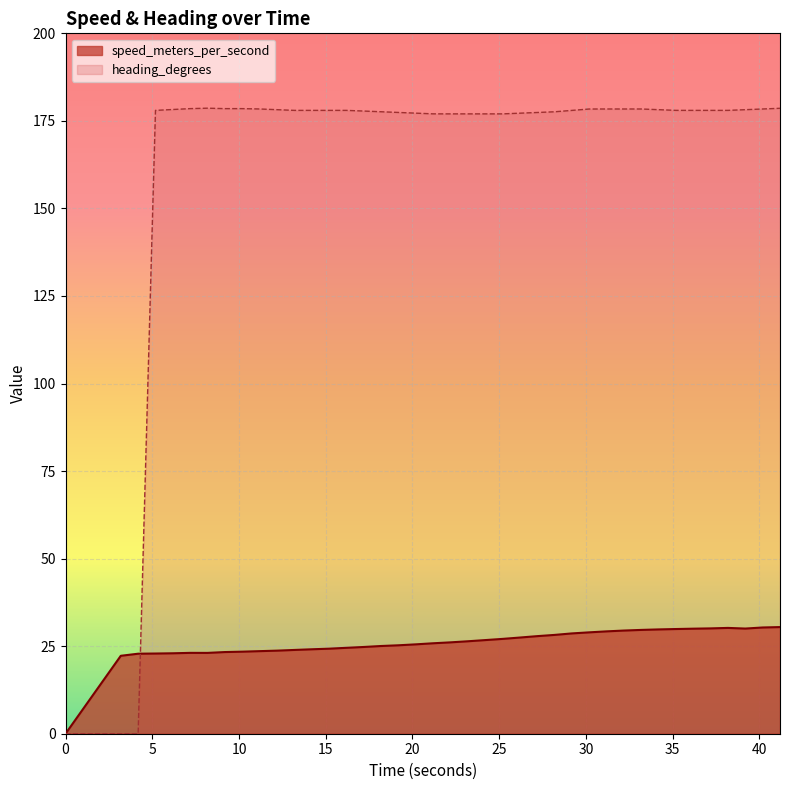

What is the label of the 15th point from the left?

16.184999943